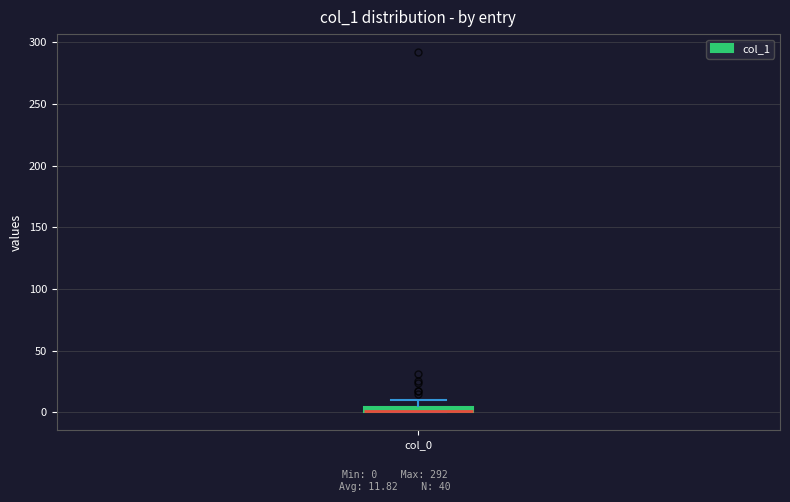

Where is the lower edge of the box for col_0 on the y-axis? The values are not printed on the chart, so give them approximately, as read against the axis.

0